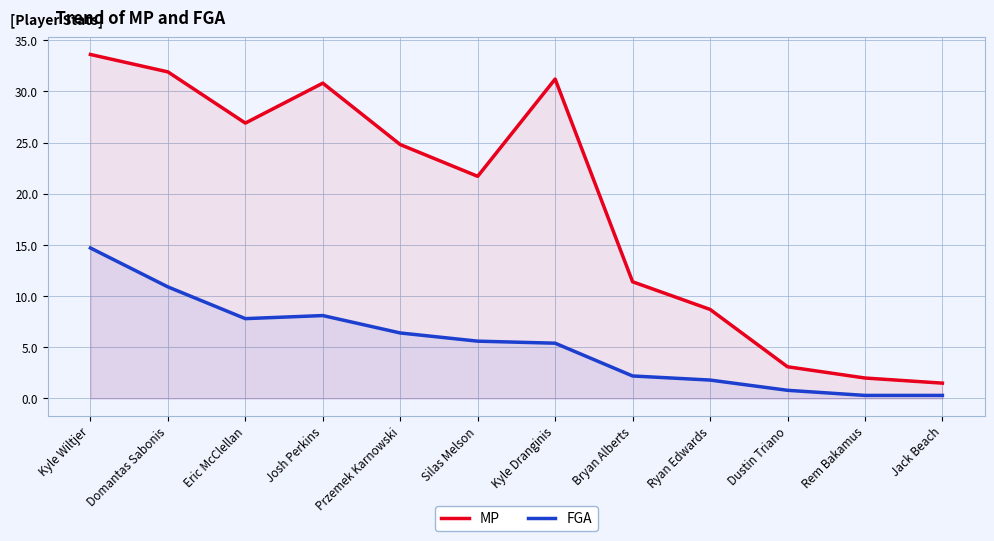

Rank the series at Eric McClellan from lowest to highest value.

FGA, MP